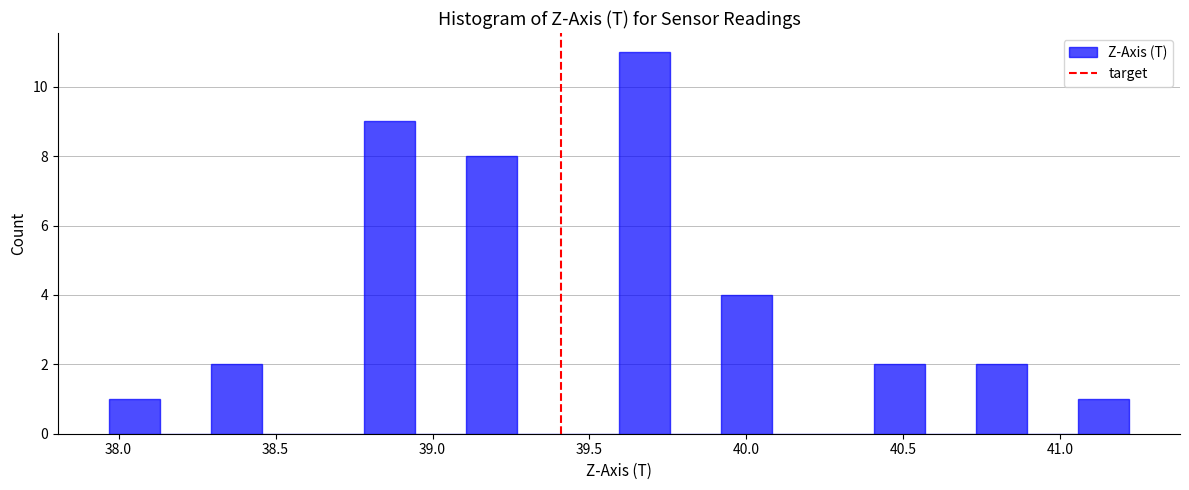

Read against the x-axis, roughly where is the centre of the tallest bar?

39.70